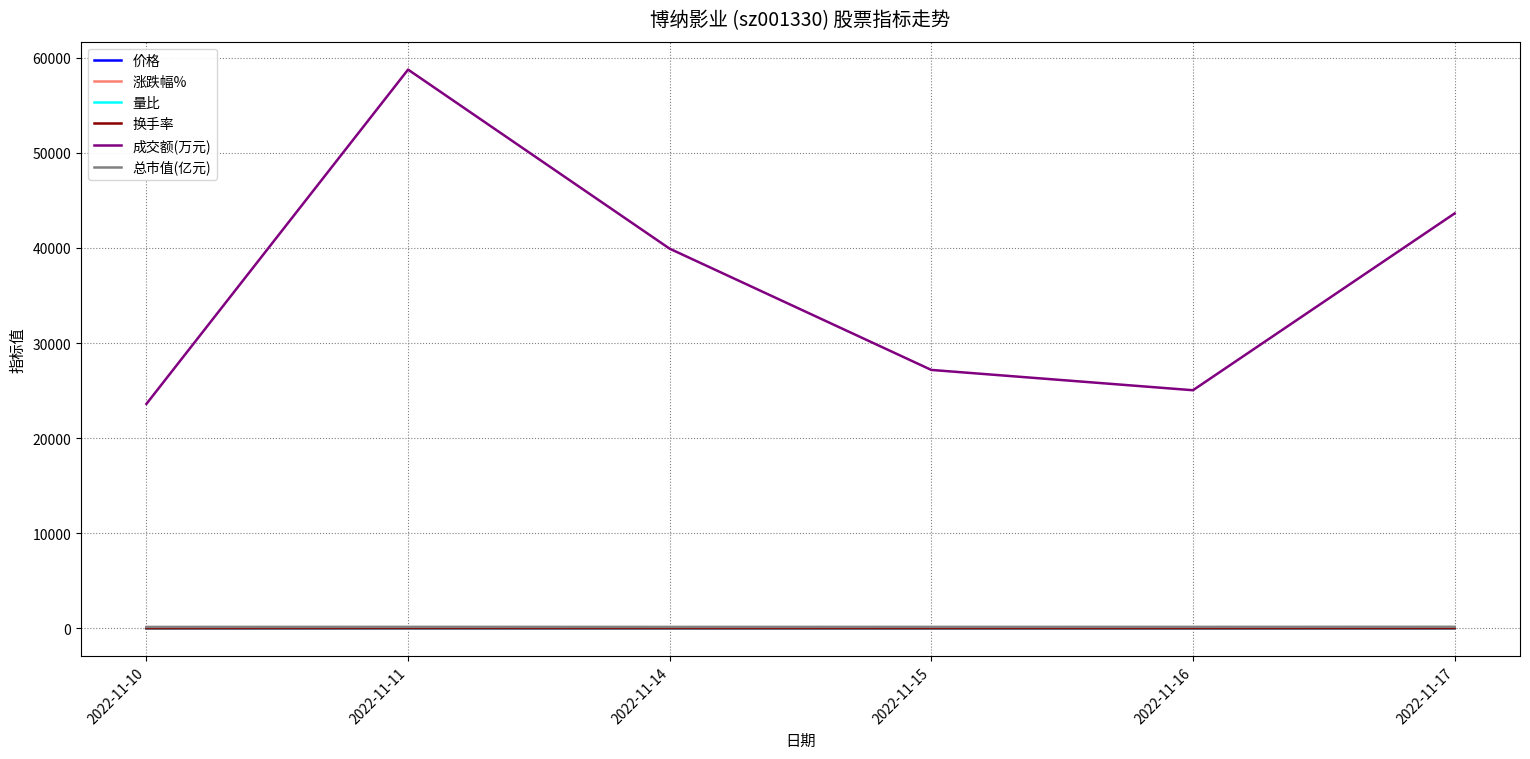

What are all the series names shown in the legend?

价格, 涨跌幅%, 量比, 换手率, 成交额(万元), 总市值(亿元)